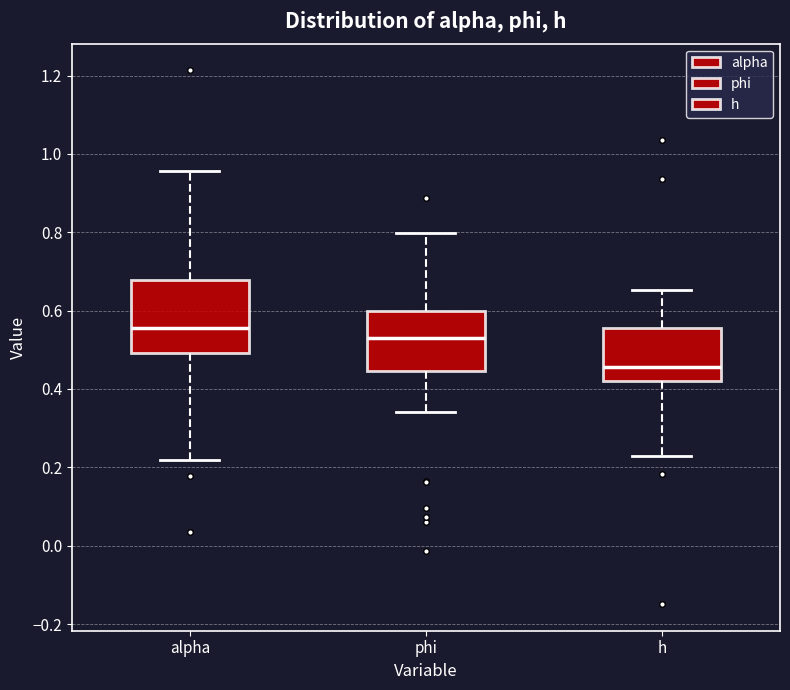

Which box's median line is the lowest?

h